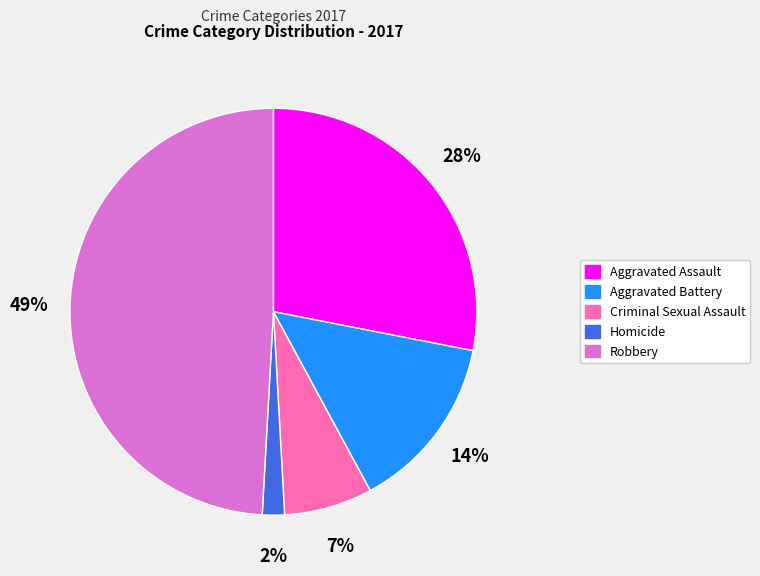

To the nearest percent, what portion does Aggravated Battery represent?

14%